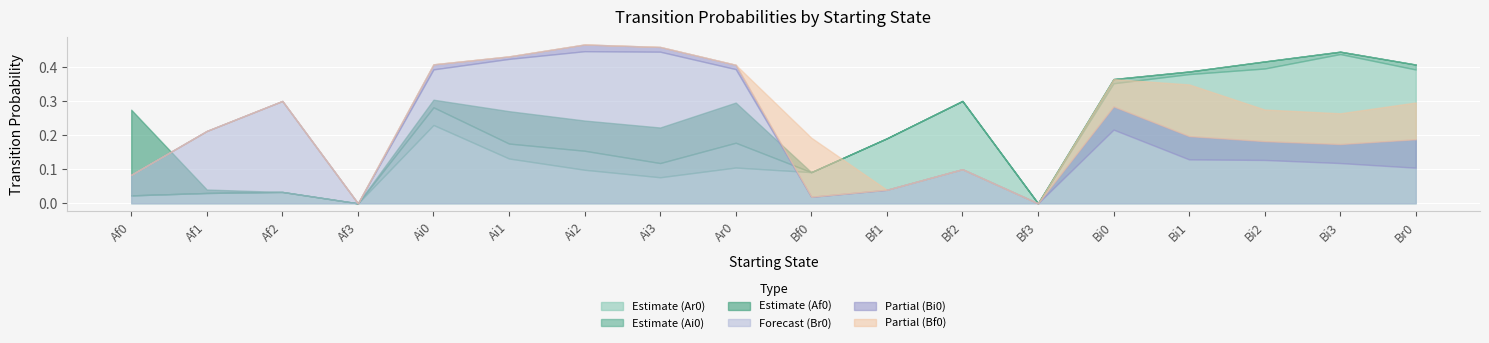

How many data points in Bf0 are above 0?

6